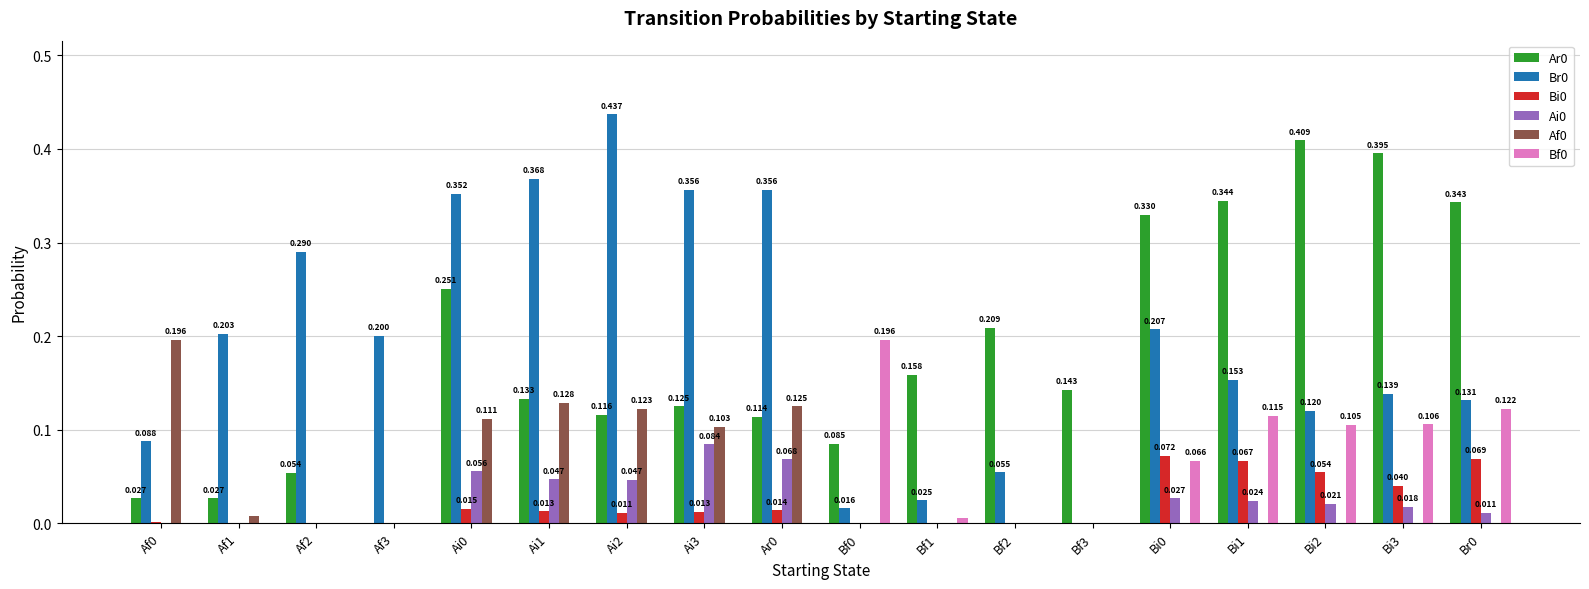

Is the value of Bf0 at Bi2 greater than the value of Af0 at Ai3?

Yes